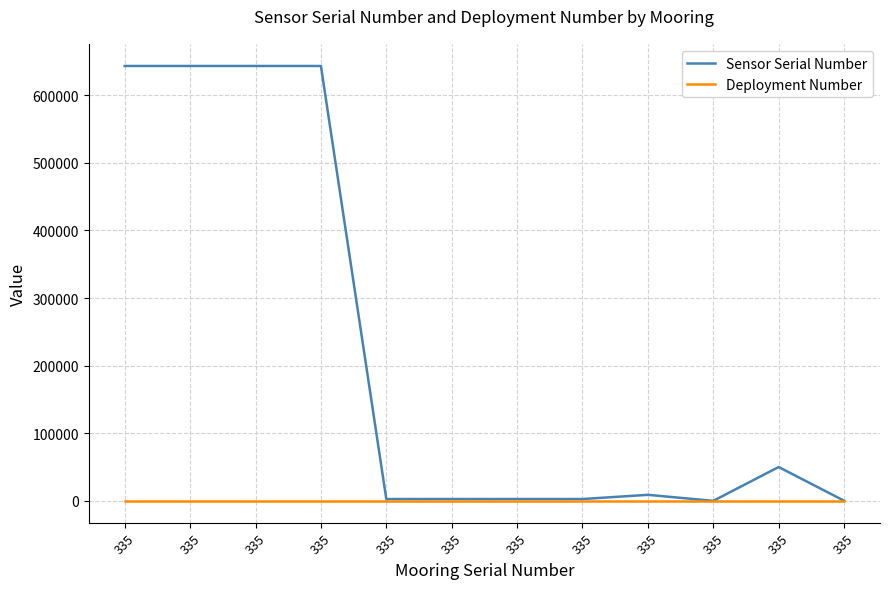

What are all the series names shown in the legend?

Sensor Serial Number, Deployment Number